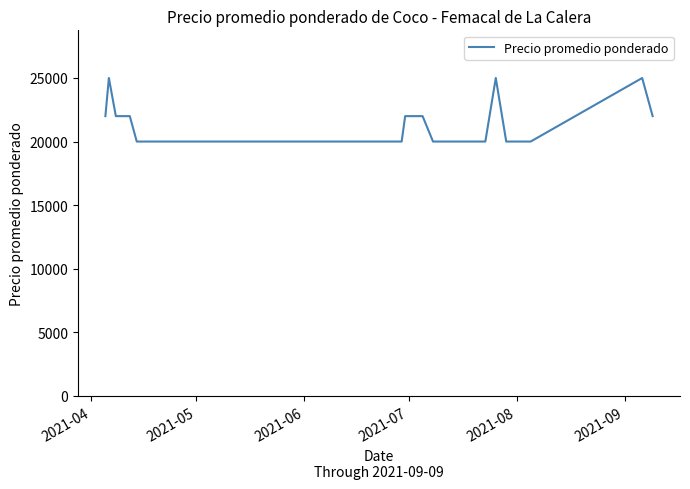

What is the maximum value shown in the chart?

25000